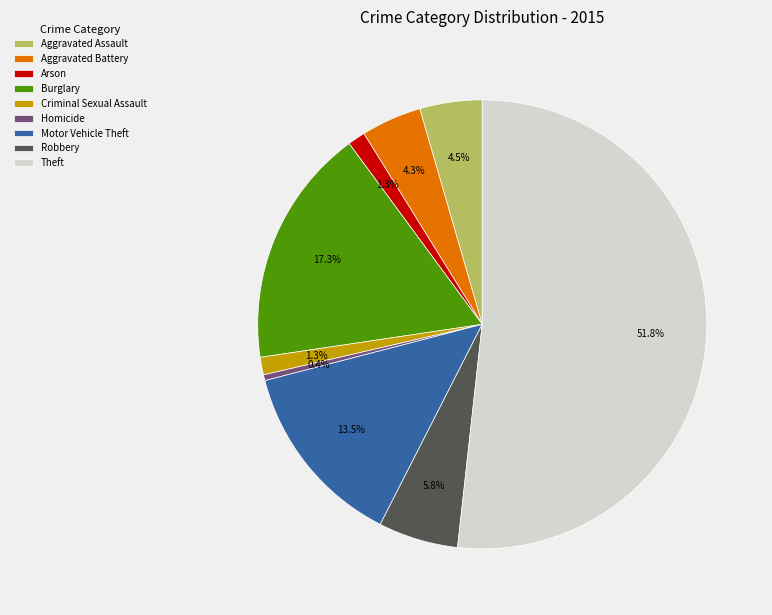

To the nearest percent, what is the combined percentage of Motor Vehicle Theft and Homicide?

14%